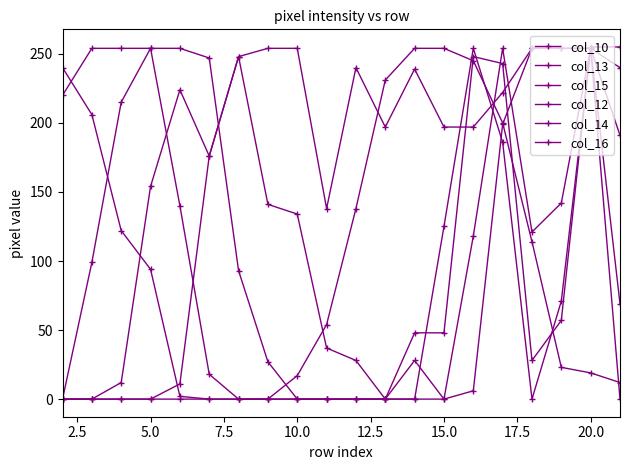

Which series ends up on top after the final intersection of col_15 and col_14?

col_15